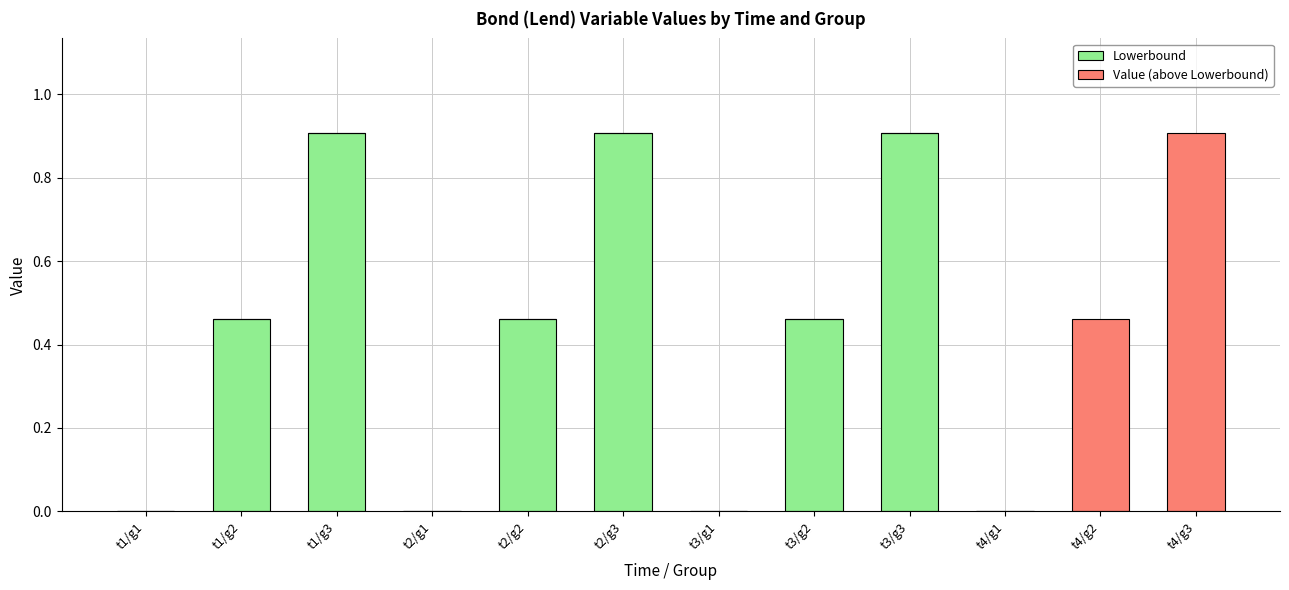

What is the total value across all series at t4/g3?

0.9